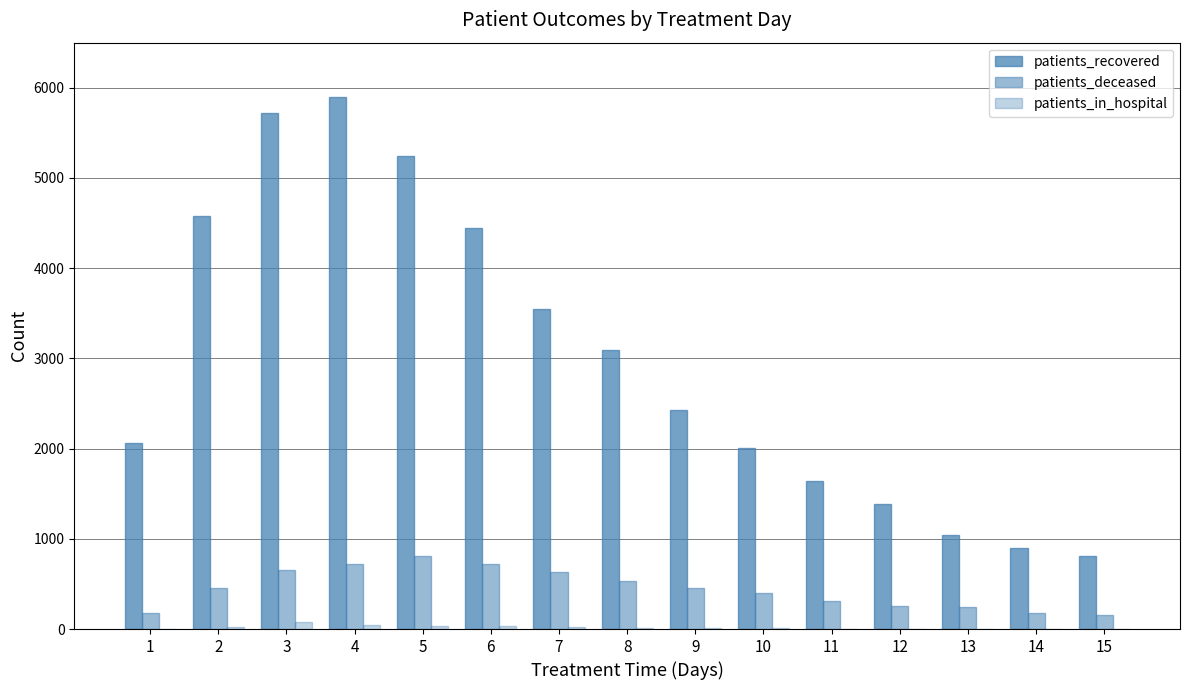

Is it true that patients_deceased equals 811 at 5?

True